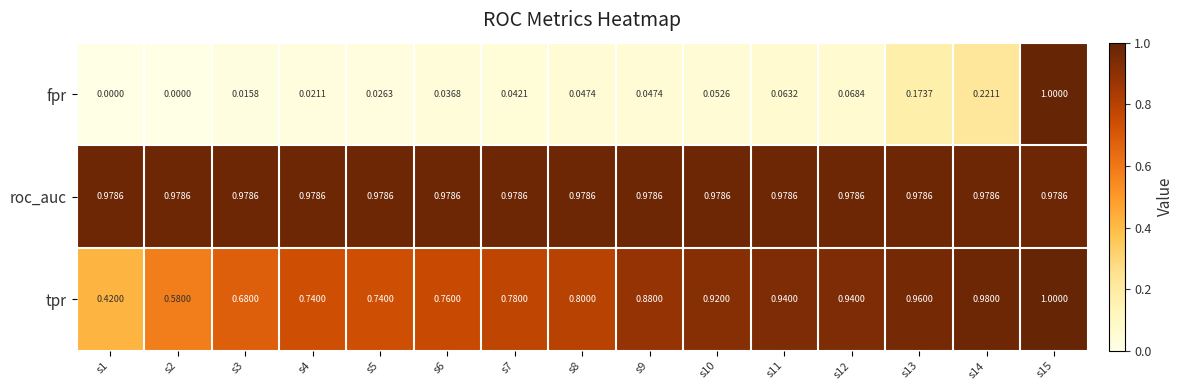

Which series changed the most between s7 and s15?

fpr